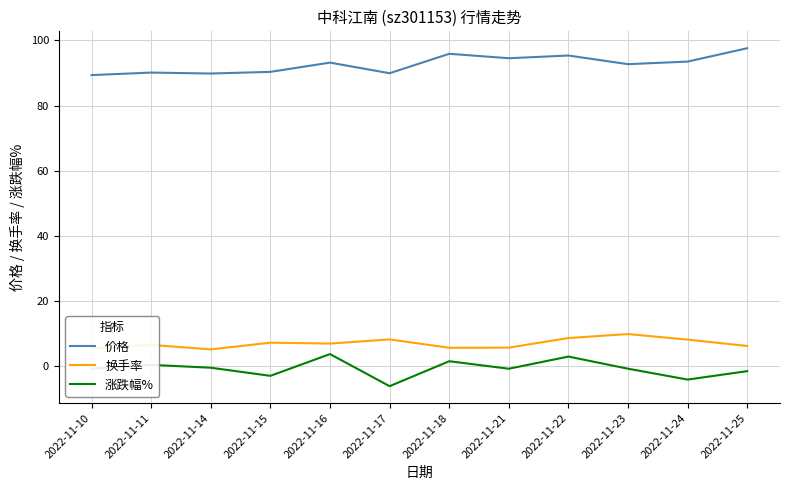

What is the lowest value of the 换手率 series?

5.1